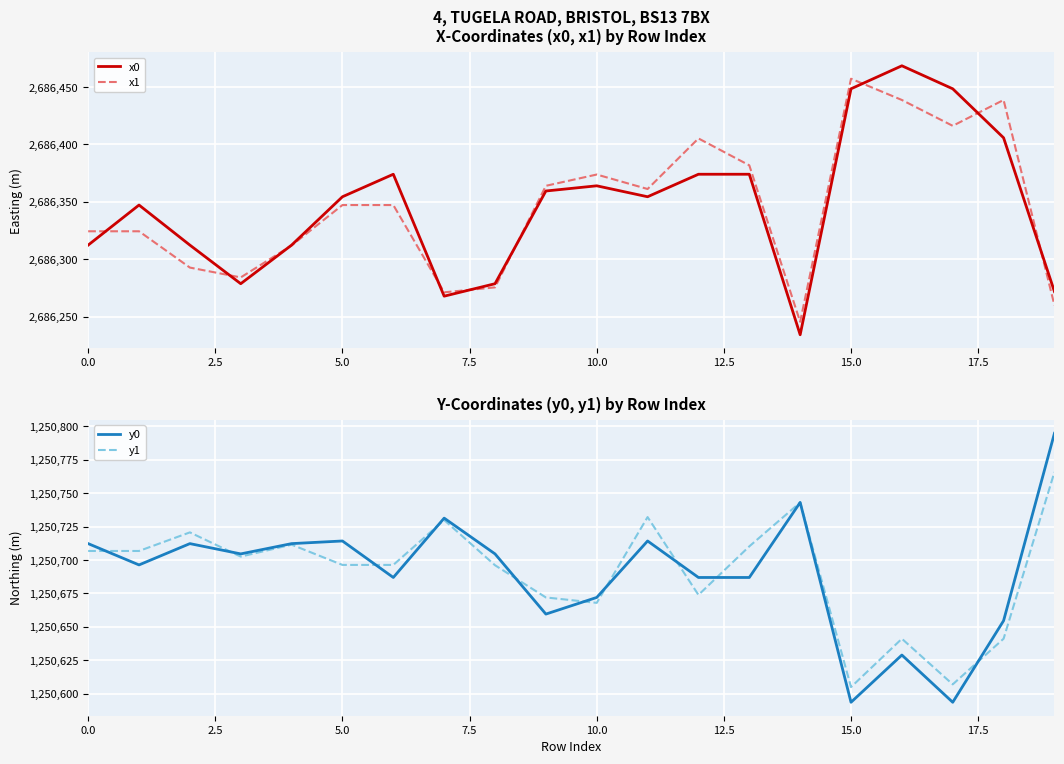

How many intersections are there between x1 and x0?

9